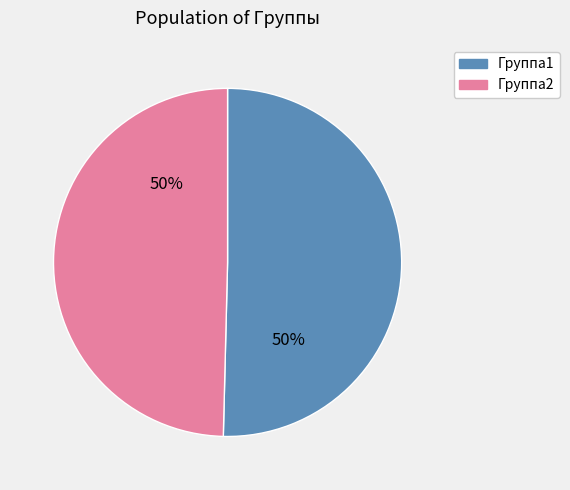

How many segments does this pie chart have?

2